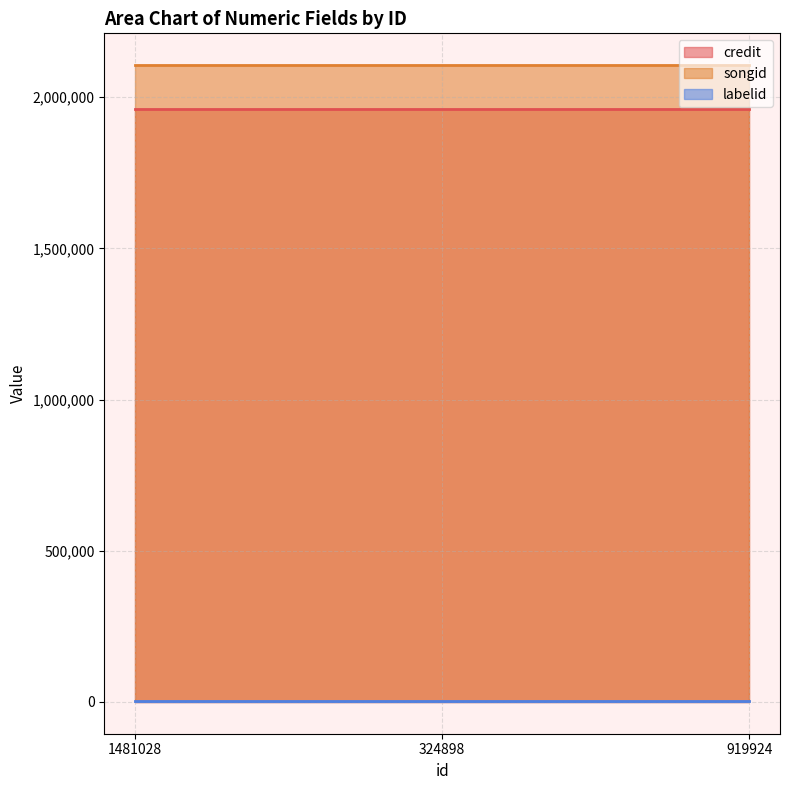

What is the difference between the highest and lowest values at 1481028?

2102844